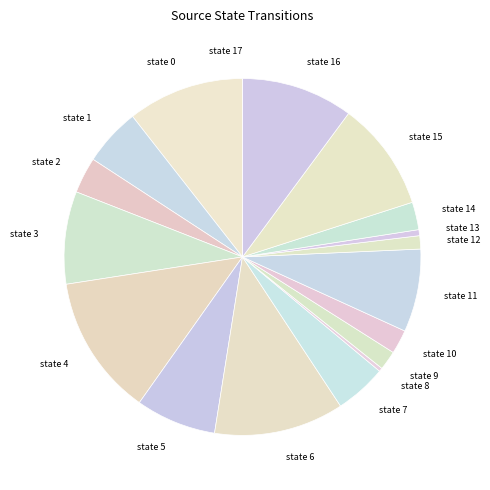

Approximately how many times larger is the value at state 16 compared to state 13?

18.6